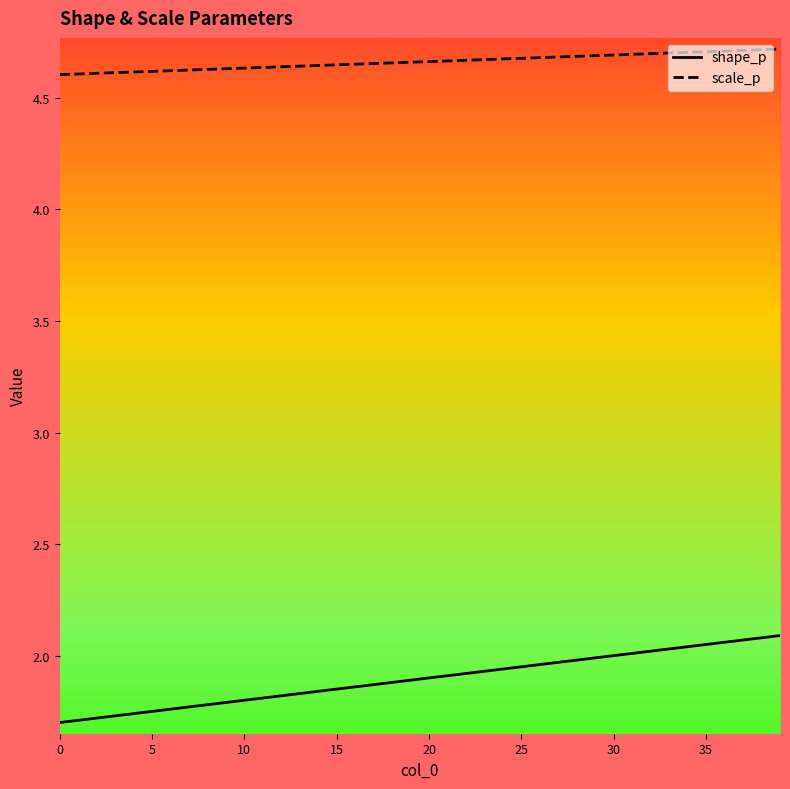

What is the difference between the maximum and minimum values in the scale_p series?

0.1